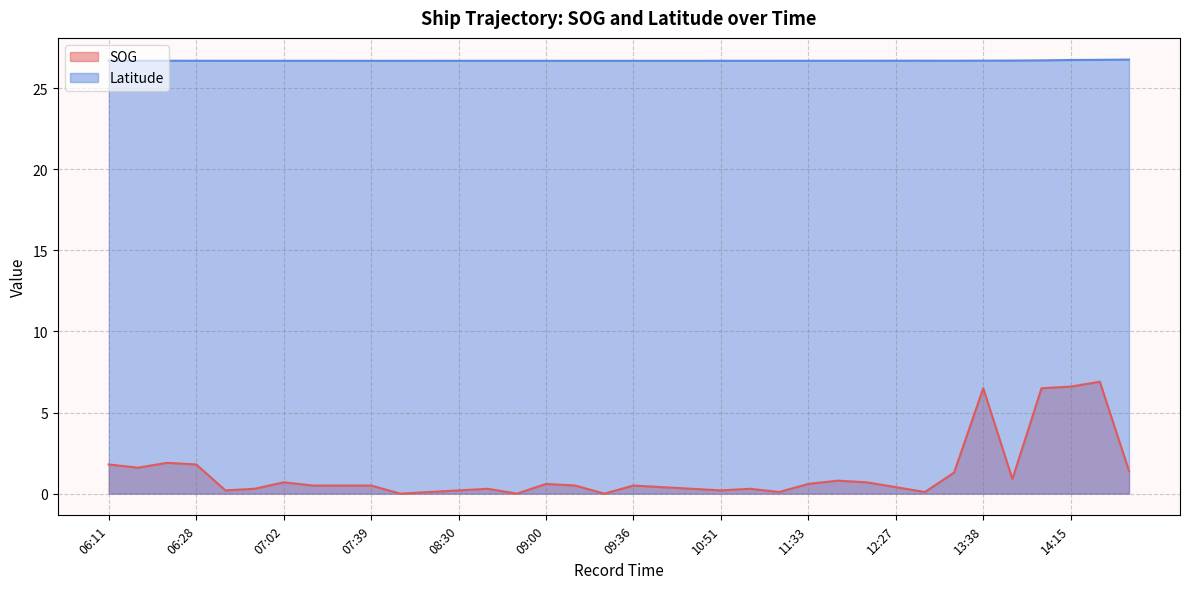

True or false: Latitude has more than 2 points higher than both neighbors.

True